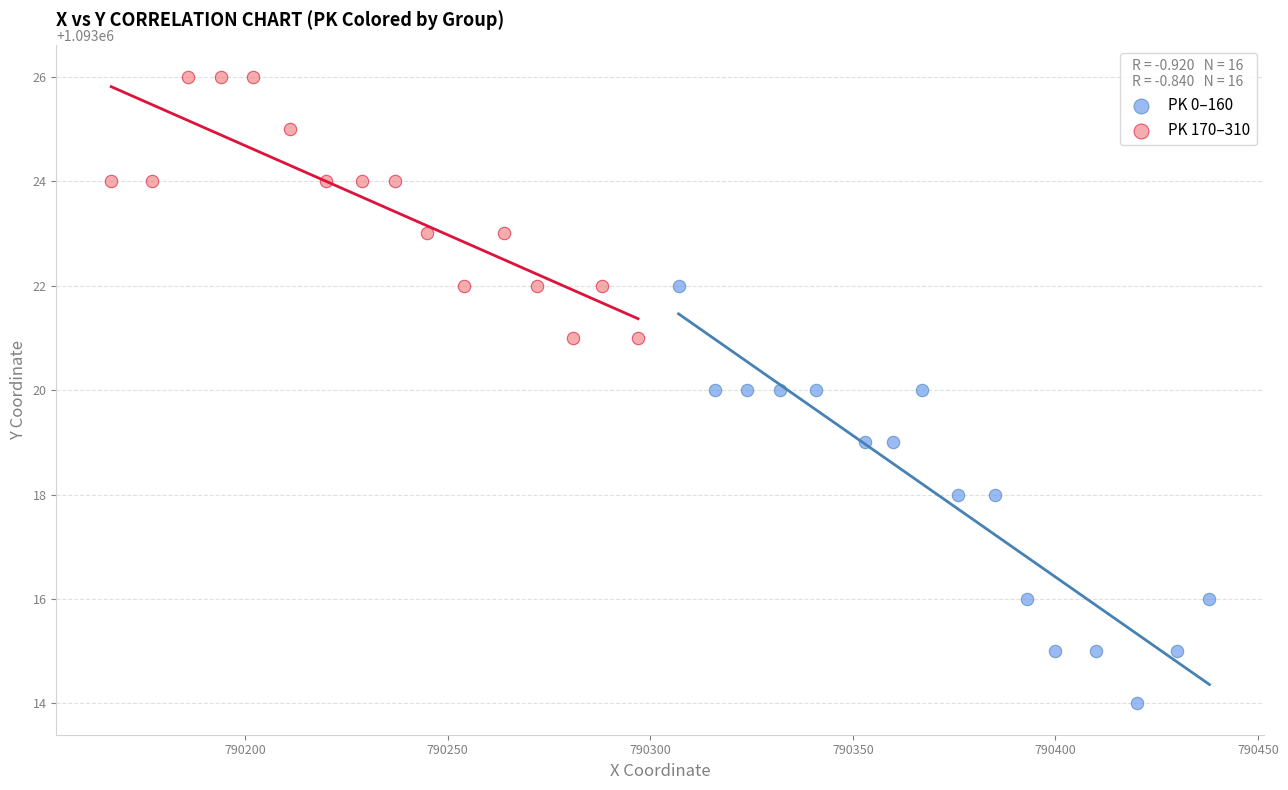

Which series contains the lowest Y value?

PK 0–160